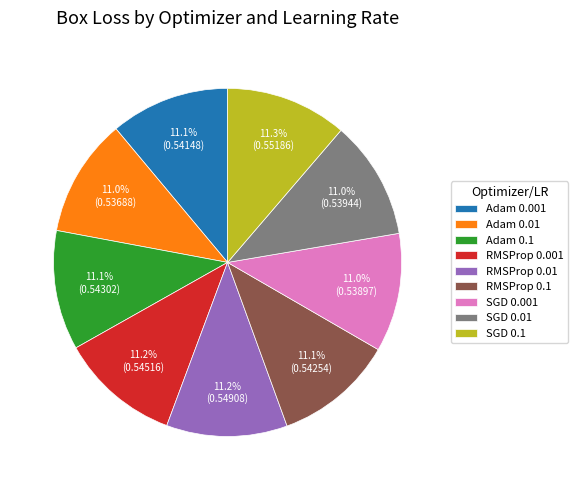

Does any single category account for the majority?

No